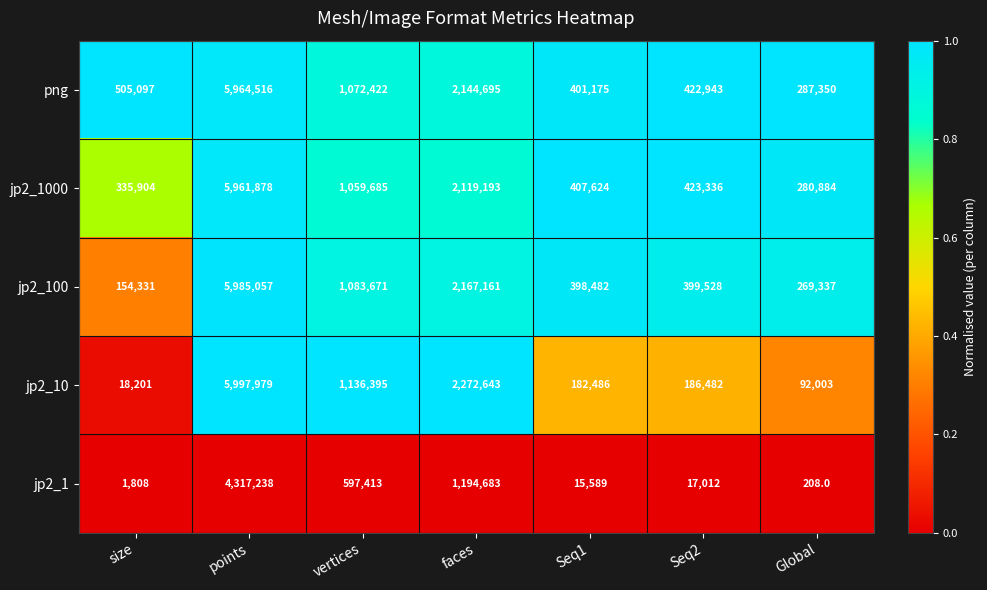

The png series shows 287350 at Global. True or false?

True